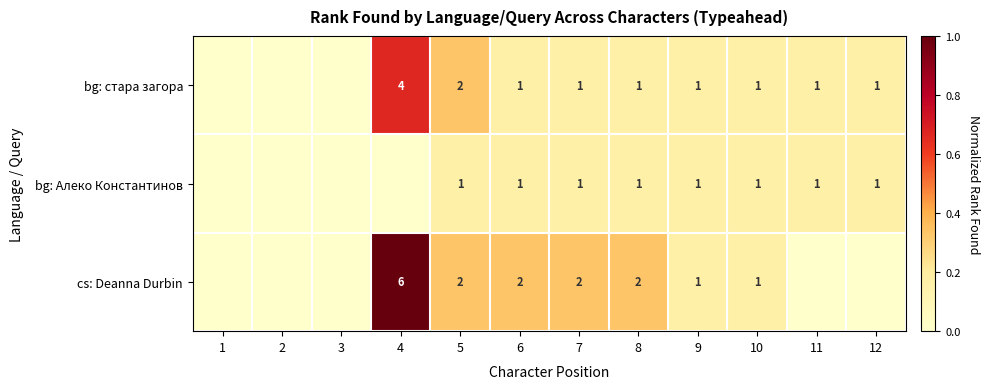

The bg: Алеко Константинов series shows 2 at 9. True or false?

False